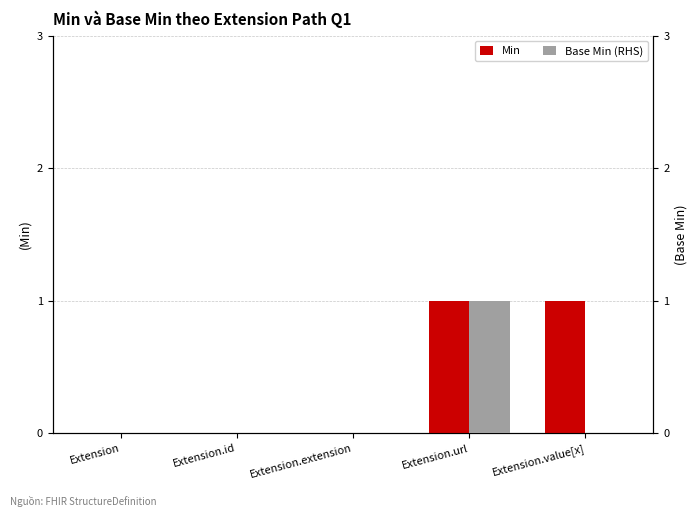

What is the sum of all Base Min (RHS) values?

1